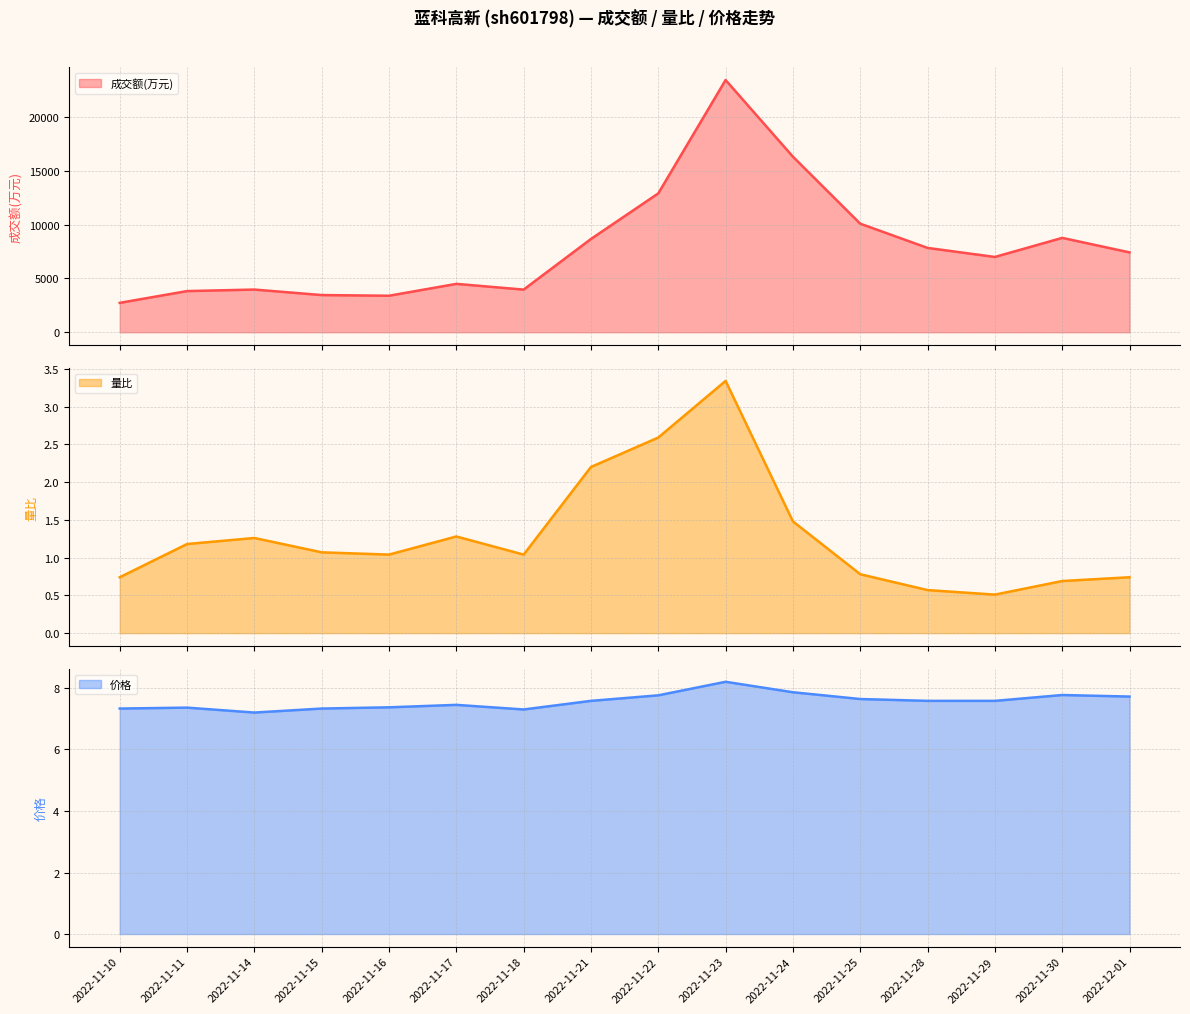

The value of 价格 line at 2022-11-21 is 7.6. True or false?

True